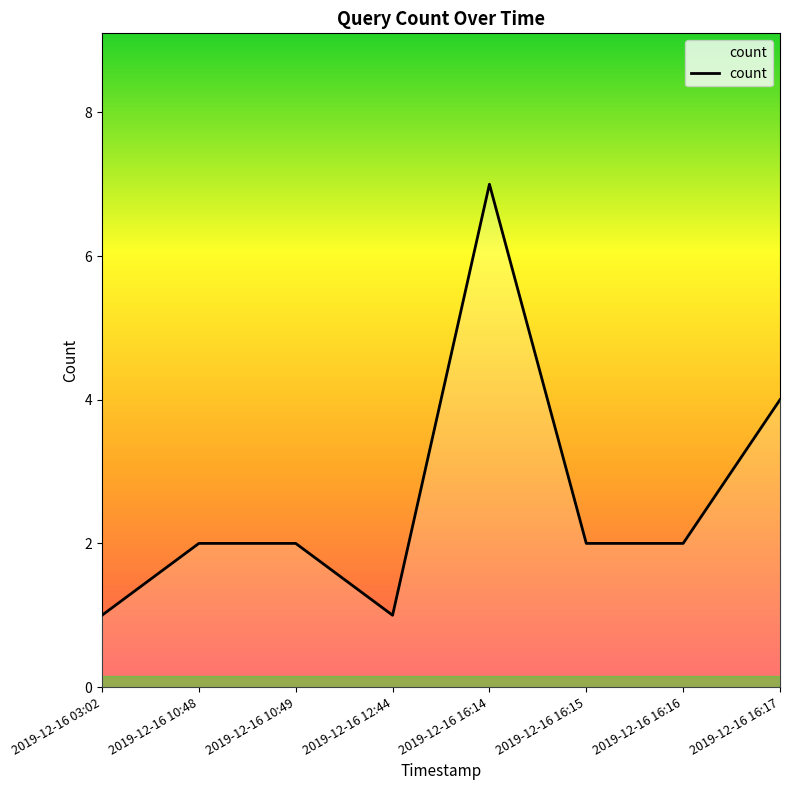

What position from the right is 2019-12-16 16:16?

2